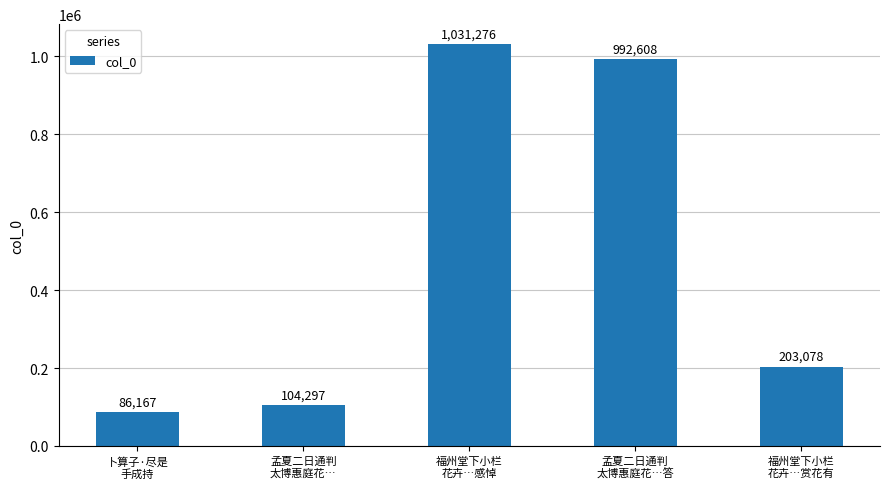

What is the smallest value displayed?

86167